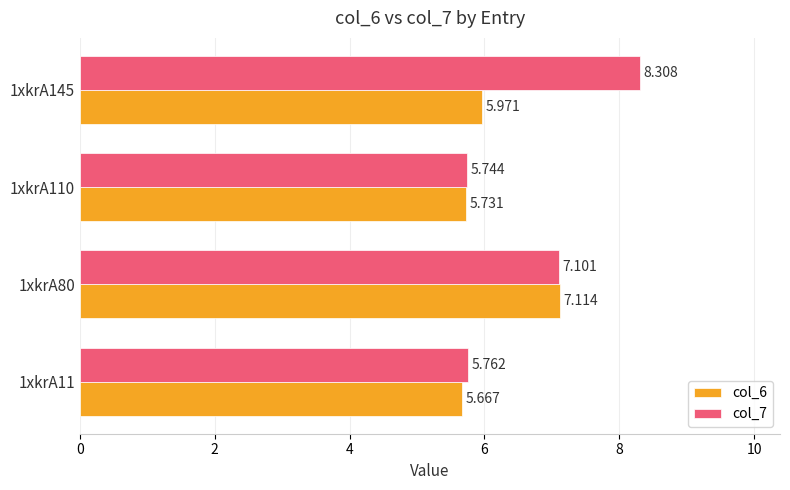

Is the value of col_7 at 1xkrA80 greater than the value of col_6 at 1xkrA11?

Yes